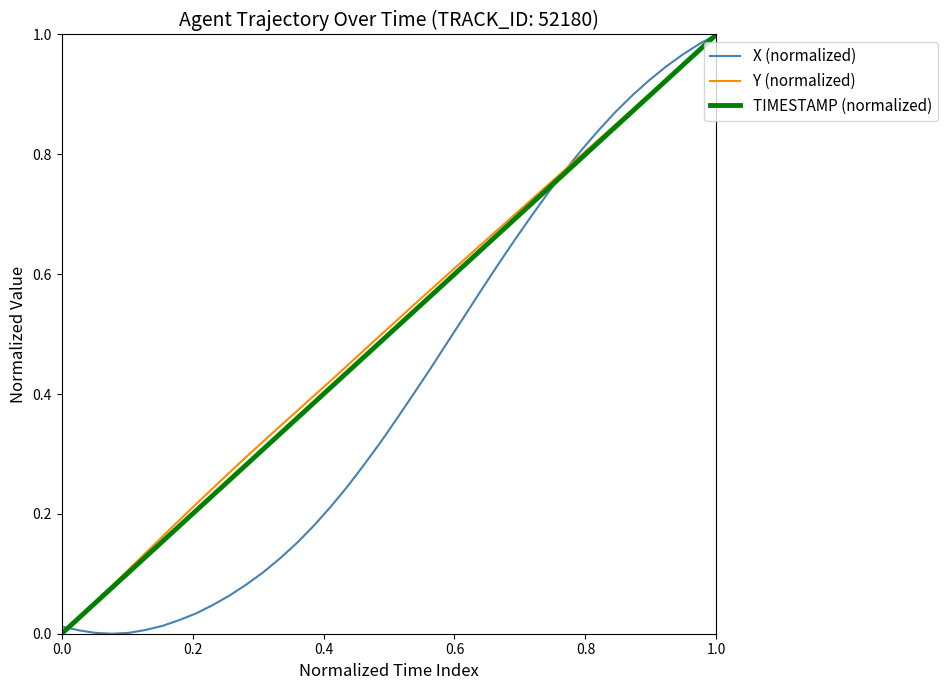

What is the greatest value displayed?

1.0